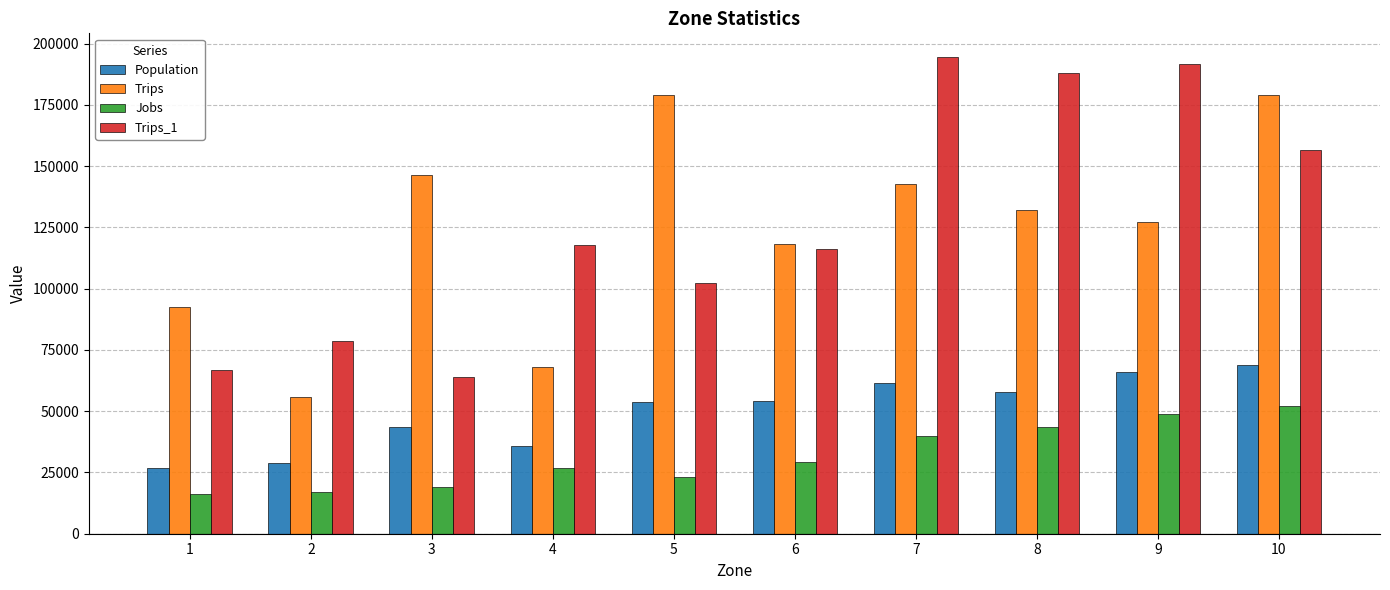

How many values in the Jobs series are below 29389?

5